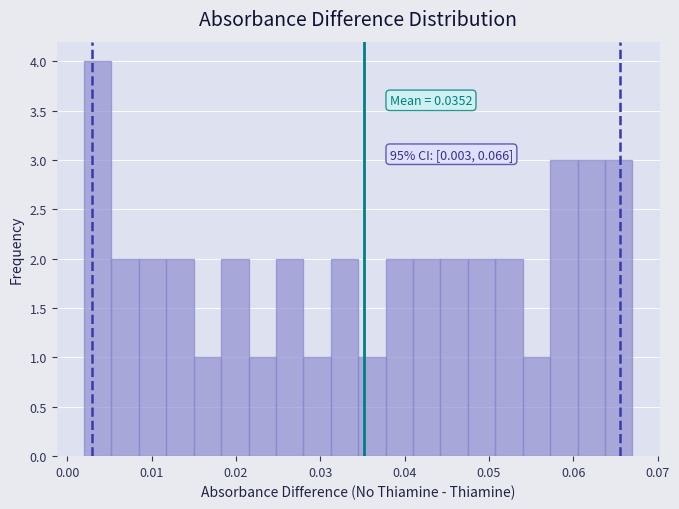

Read against the x-axis, roughly where is the centre of the tallest bar?

0.004